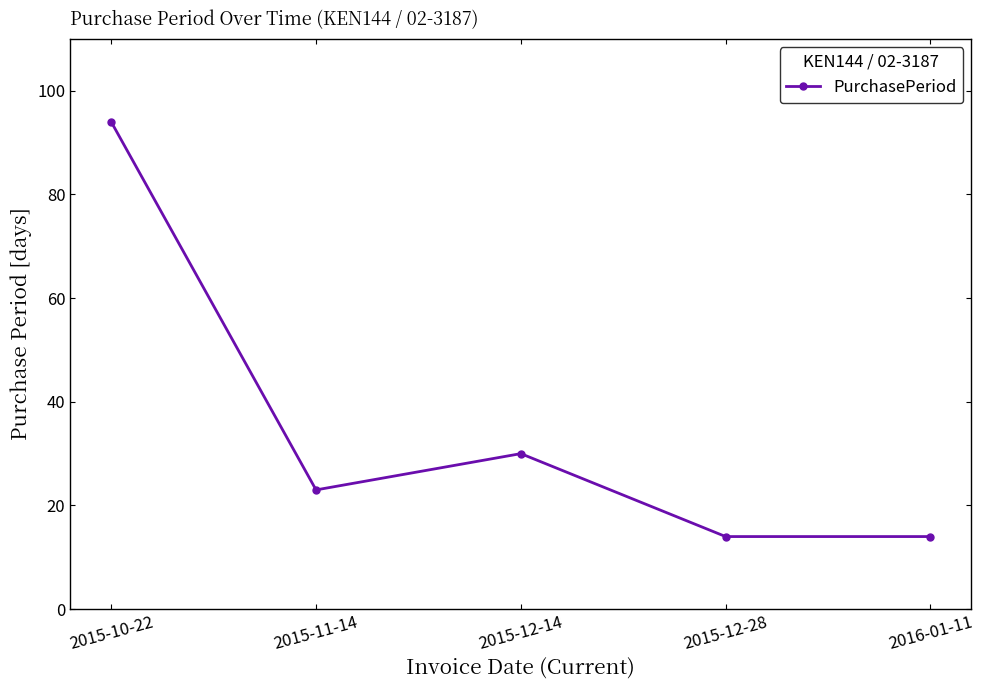

Reading left to right, list all the values displayed in this chart.

94	23	30	14	14